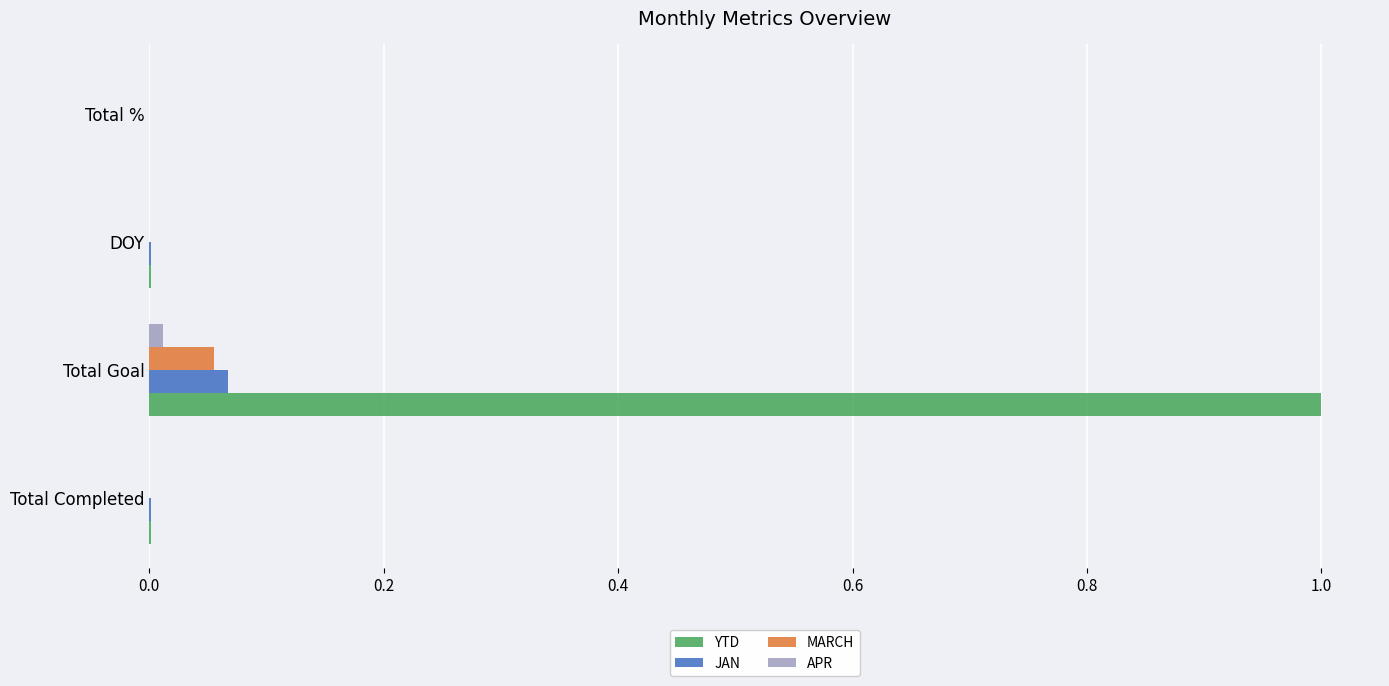

Which series has the largest total across all categories?

YTD